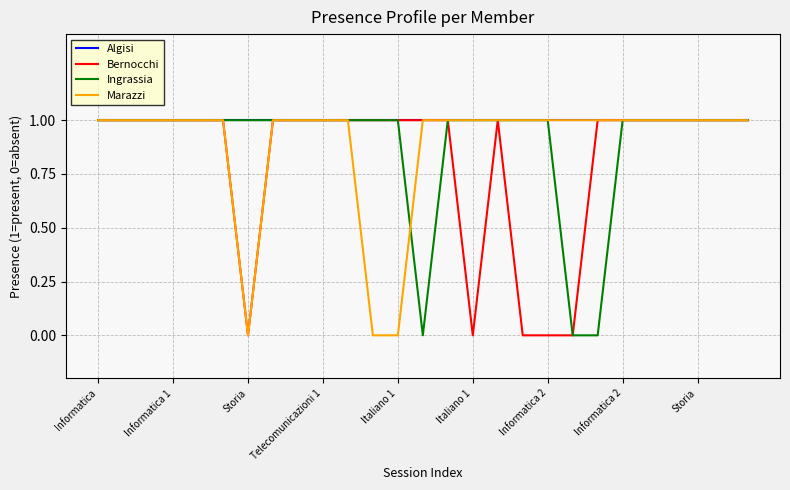

Which series has the largest total across all categories?

Algisi